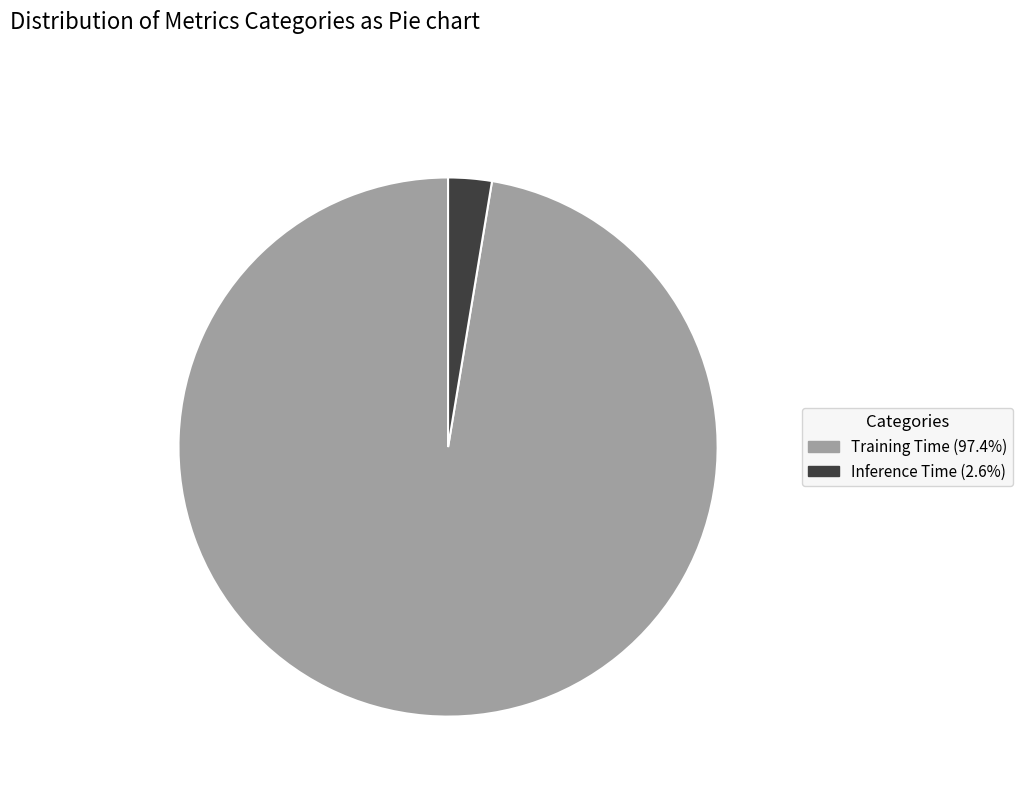

True or false: Inference Time accounts for 3% of the total.

True